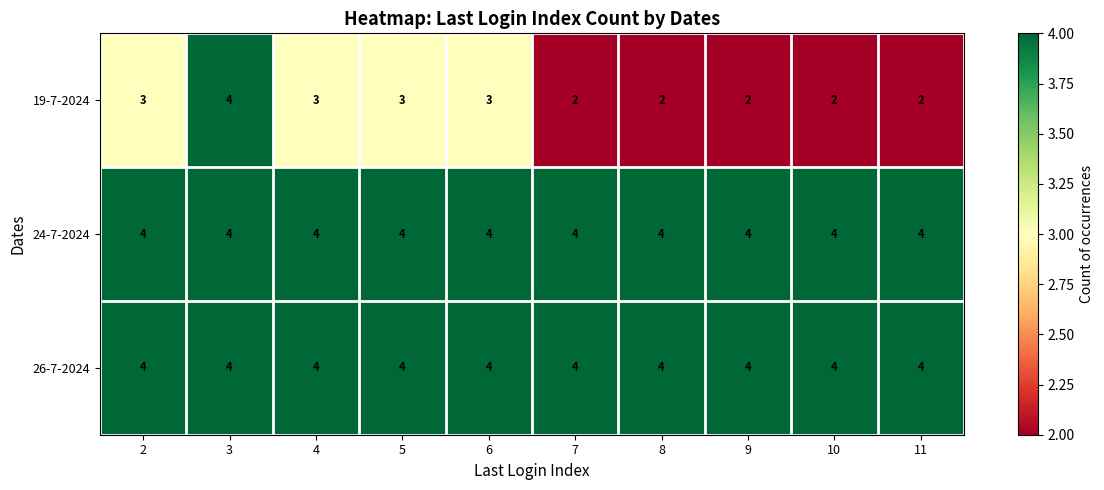

Count the 19-7-2024 values in the range 2 to 3.

9